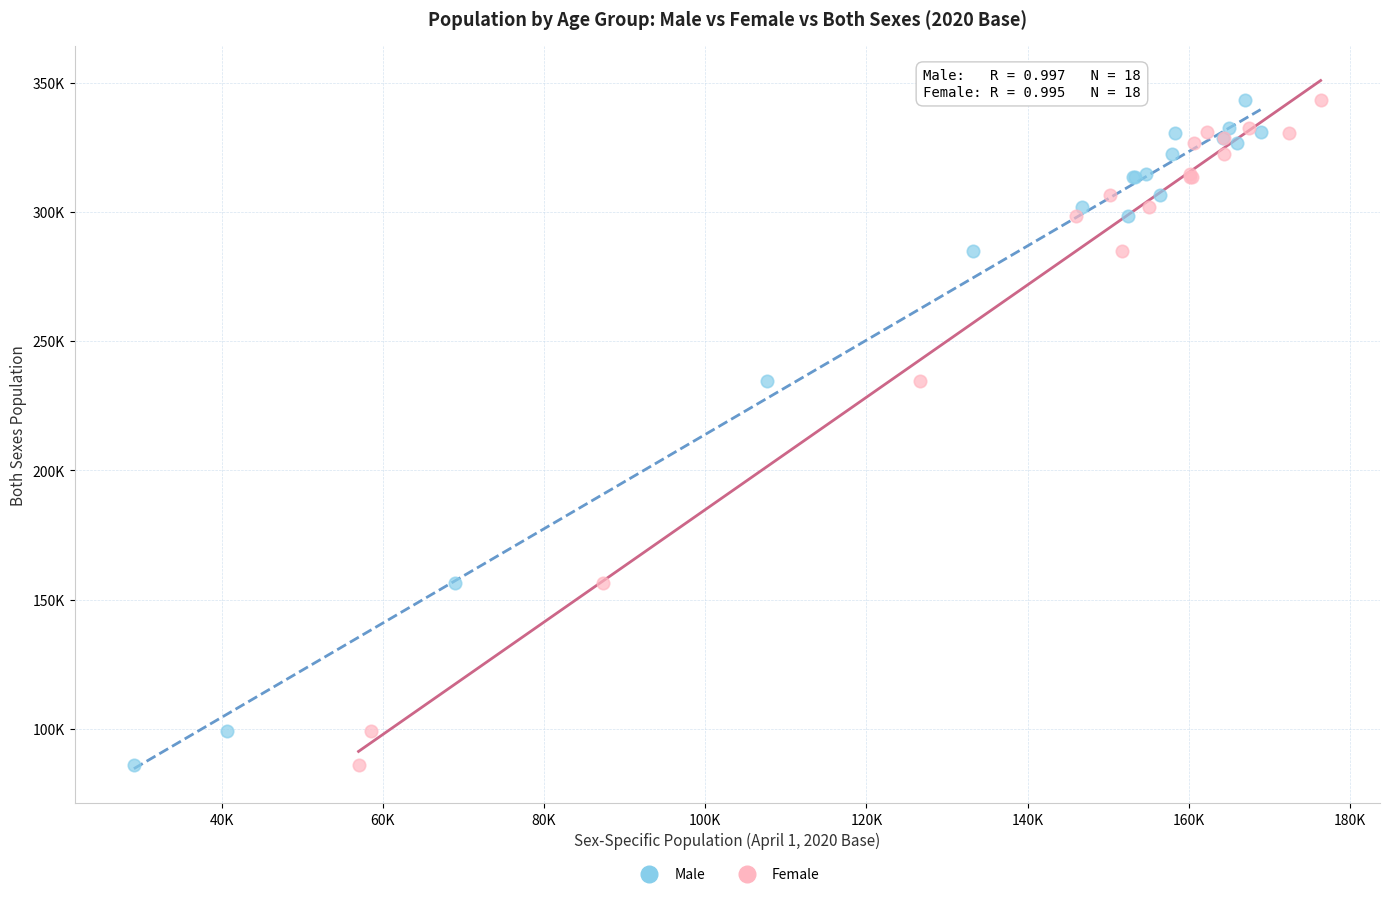

What are all the series names shown in the legend?

Male, Female